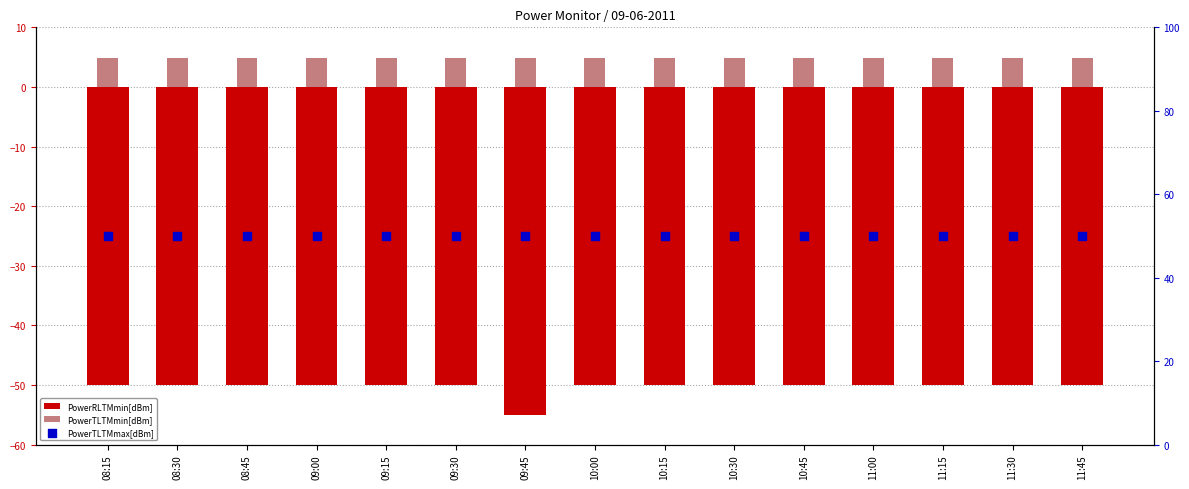

Which series reaches the maximum Y coordinate?

PowerTLTMmax[dBm]